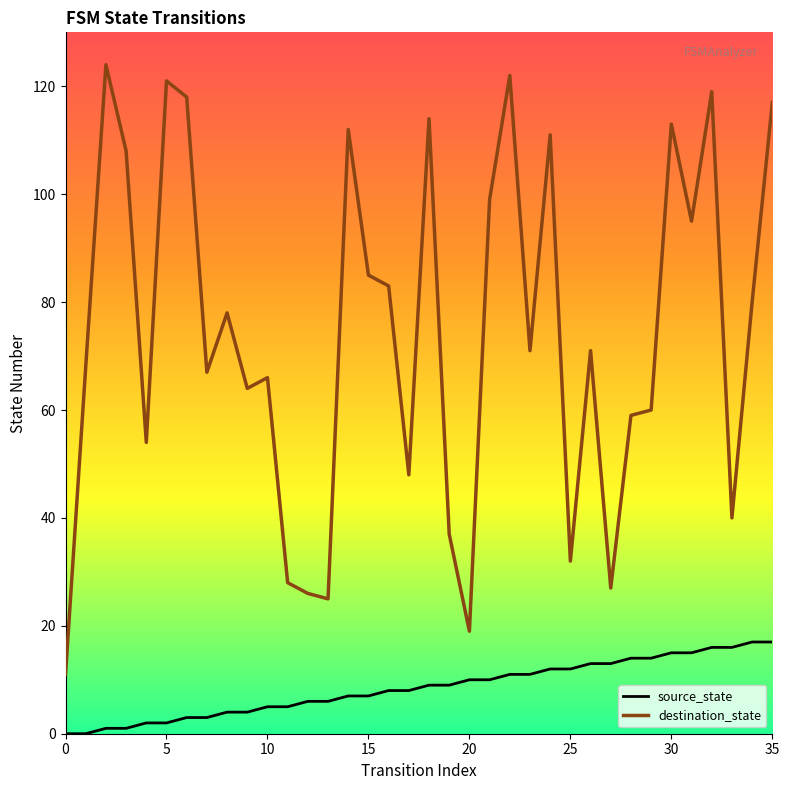

What is the difference between the maximum and minimum values in the destination_state series?

113